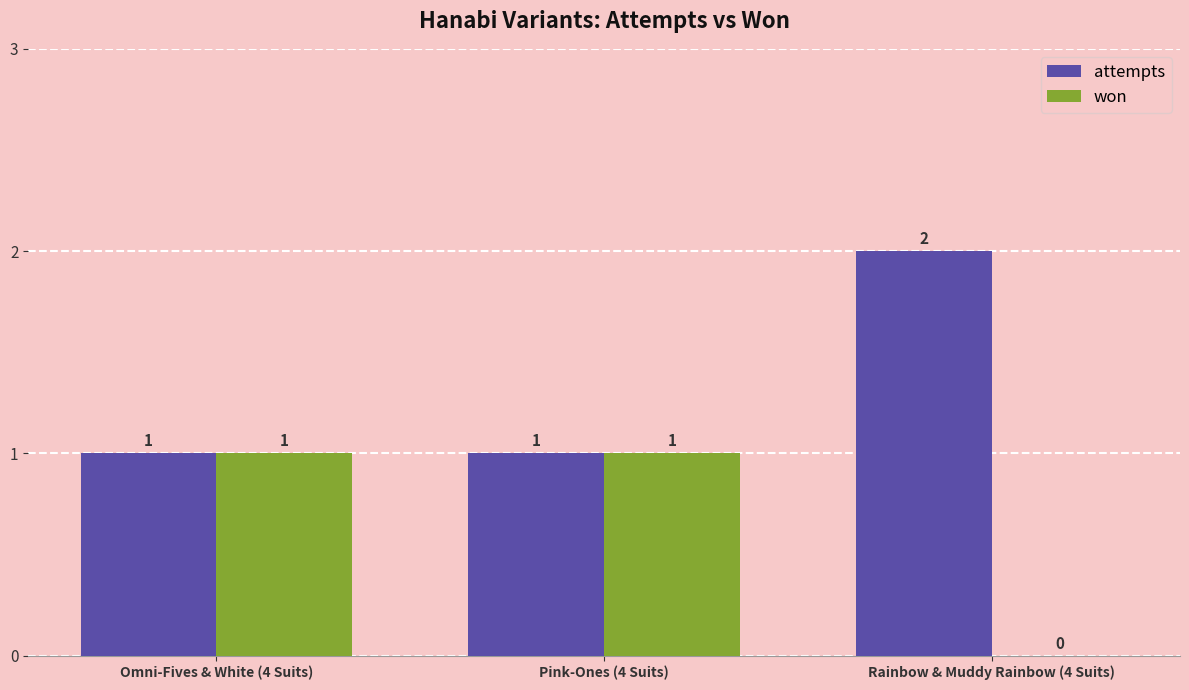

Reading left to right, transcribe all the data shown in this chart.

attempts: Omni-Fives & White (4 Suits)=1	Pink-Ones (4 Suits)=1	Rainbow & Muddy Rainbow (4 Suits)=2
won: Omni-Fives & White (4 Suits)=1	Pink-Ones (4 Suits)=1	Rainbow & Muddy Rainbow (4 Suits)=0